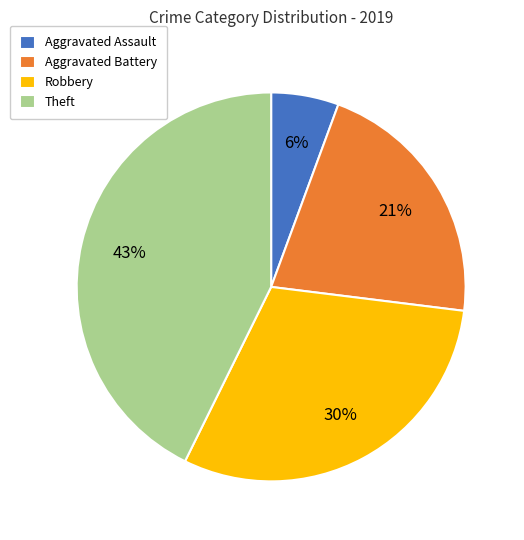

Approximately how many times larger is the value at Aggravated Assault compared to Aggravated Battery?

0.3